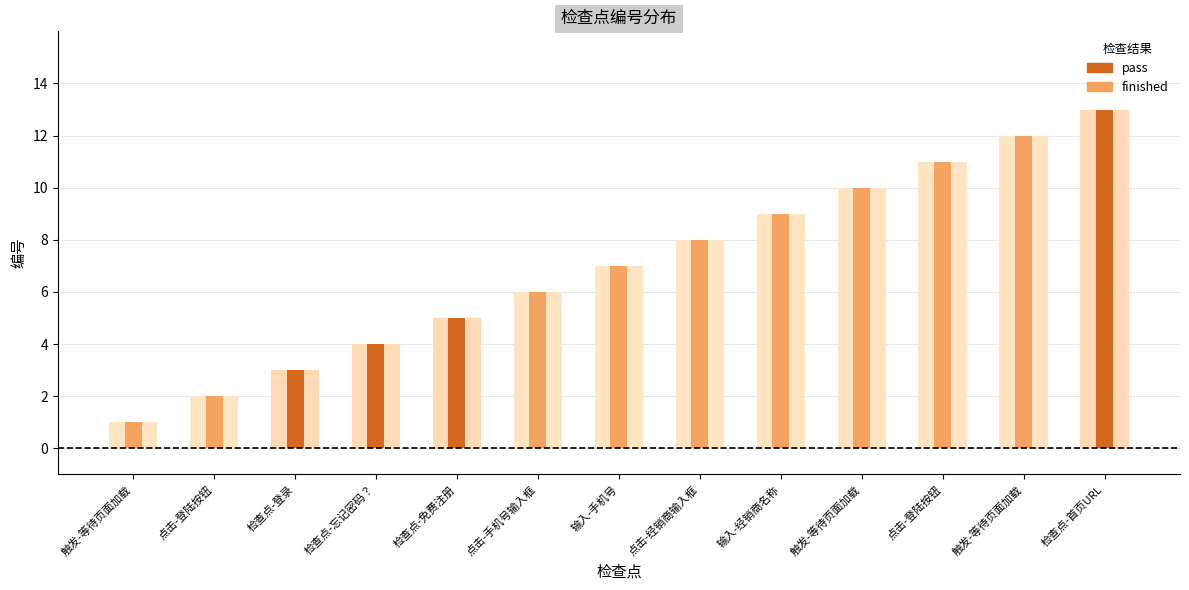

List the labels in order of value, smallest first.

触发-等待页面加载, 点击-登陆按钮, 检查点-登录, 检查点-忘记密码？, 检查点-免费注册, 点击-手机号输入框, 输入-手机号, 点击-经销商输入框, 输入-经销商名称, 触发-等待页面加载, 点击-登陆按钮, 触发-等待页面加载, 检查点-首页URL